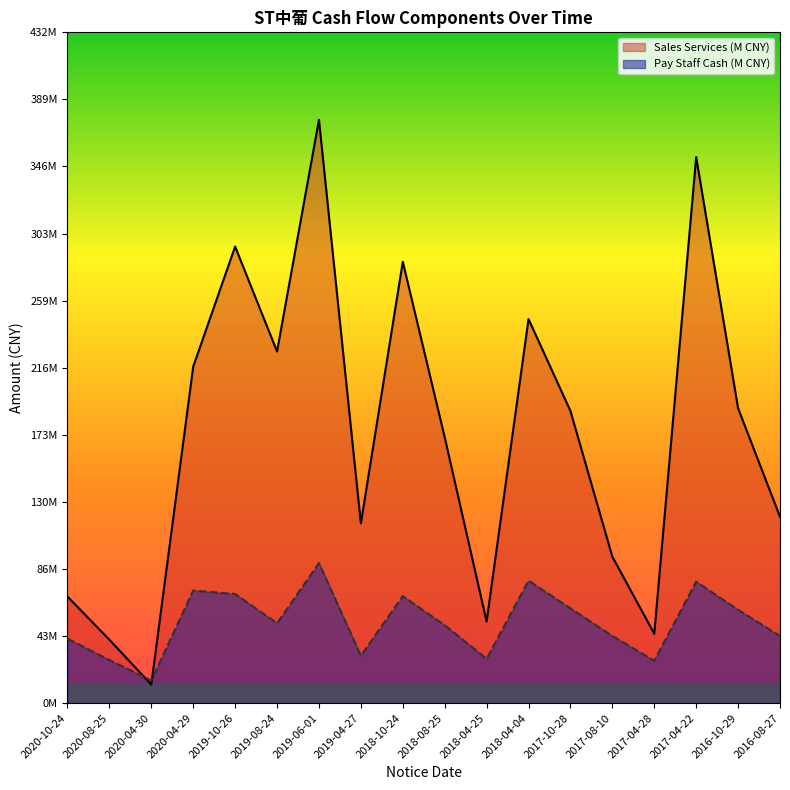

What is the minimum value for Pay Staff Cash (M)?

14.5